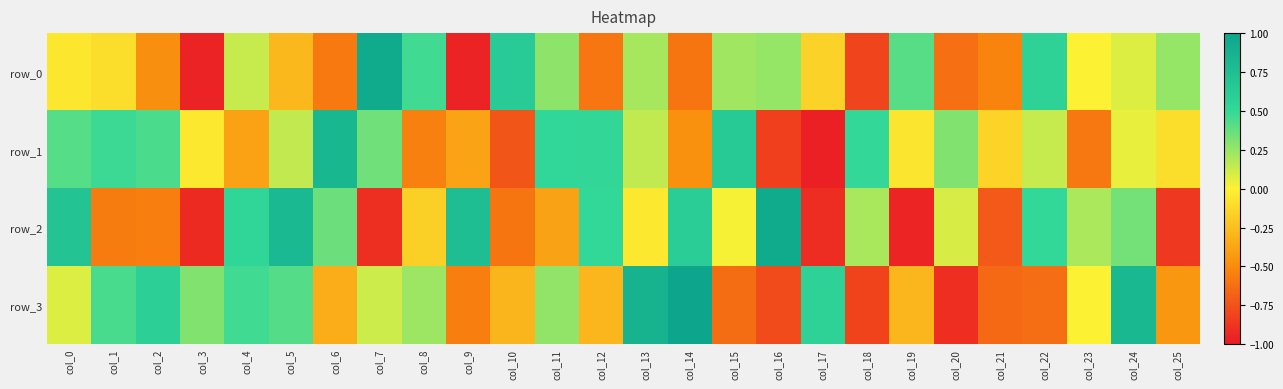

Reading left to right, what are all the values shown in this chart?

row_0: -0.1	-0.1	-0.5	-1.0	0.1	-0.3	-0.6	0.9	0.5	-1.0	0.6	0.3	-0.6	0.2	-0.6	0.2	0.3	-0.2	-0.8	0.4	-0.6	-0.5	0.6	-0.0	0.1	0.3
row_1: 0.4	0.5	0.4	-0.0	-0.4	0.1	0.8	0.3	-0.5	-0.4	-0.7	0.5	0.5	0.1	-0.5	0.6	-0.8	-1.0	0.5	-0.1	0.3	-0.1	0.1	-0.6	0.0	-0.1
row_2: 0.7	-0.6	-0.6	-0.9	0.5	0.8	0.4	-0.9	-0.2	0.8	-0.6	-0.4	0.5	-0.0	0.6	0.0	0.9	-0.9	0.2	-1.0	0.1	-0.7	0.5	0.2	0.3	-0.9
row_3: 0.1	0.4	0.6	0.3	0.5	0.4	-0.3	0.1	0.2	-0.6	-0.3	0.3	-0.3	0.9	1.0	-0.6	-0.8	0.6	-0.8	-0.3	-0.9	-0.7	-0.6	-0.0	0.8	-0.4